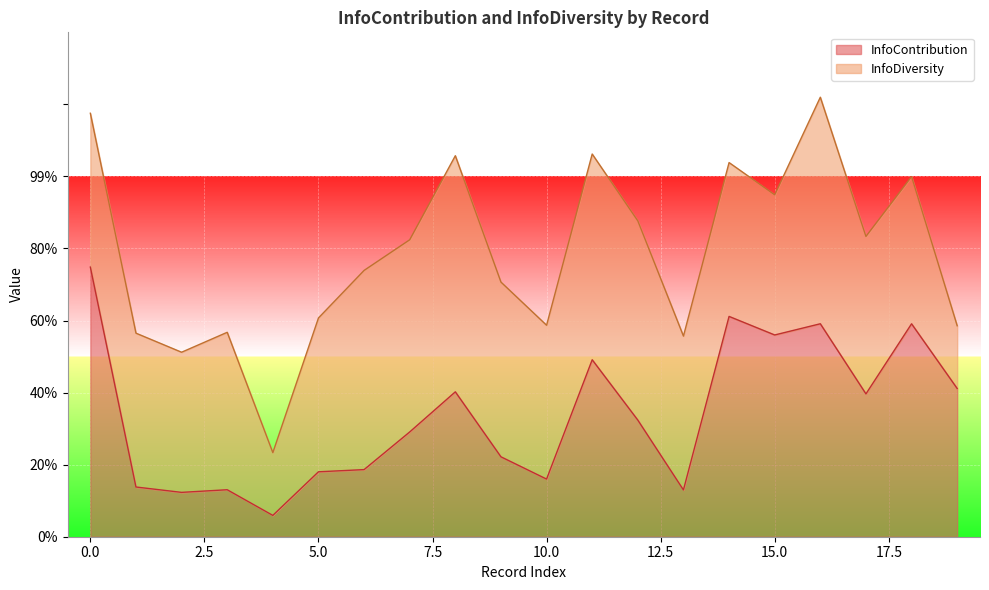

Which has a higher value, 3 or 17?

17